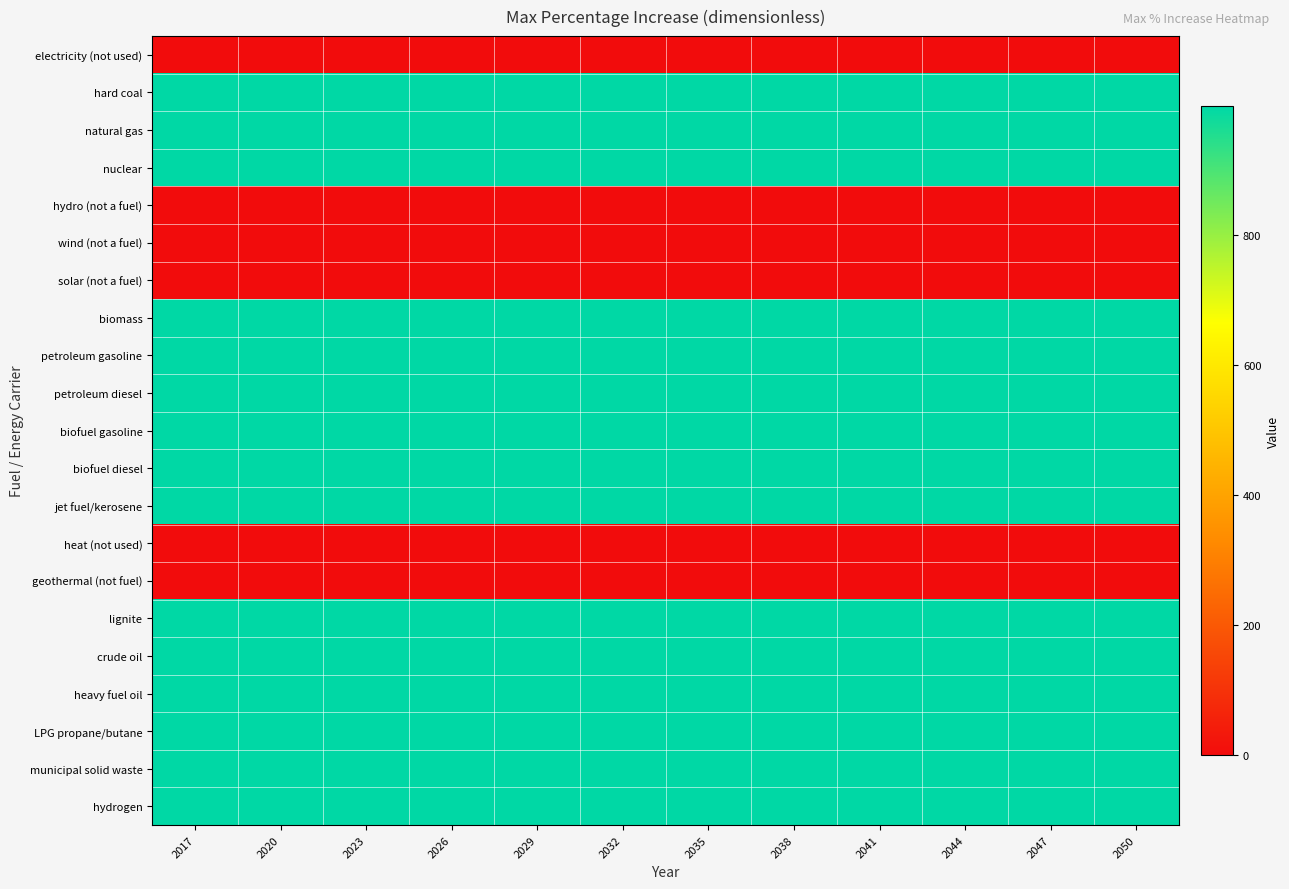

Reading left to right, transcribe all the data shown in this chart.

electricity (not used): 2017=0	2020=0	2023=0	2026=0	2029=0	2032=0	2035=0	2038=0	2041=0	2044=0	2047=0	2050=0
hard coal: 2017=999	2020=999	2023=999	2026=999	2029=999	2032=999	2035=999	2038=999	2041=999	2044=999	2047=999	2050=999
natural gas: 2017=999	2020=999	2023=999	2026=999	2029=999	2032=999	2035=999	2038=999	2041=999	2044=999	2047=999	2050=999
nuclear: 2017=999	2020=999	2023=999	2026=999	2029=999	2032=999	2035=999	2038=999	2041=999	2044=999	2047=999	2050=999
hydro (not a fuel): 2017=0	2020=0	2023=0	2026=0	2029=0	2032=0	2035=0	2038=0	2041=0	2044=0	2047=0	2050=0
wind (not a fuel): 2017=0	2020=0	2023=0	2026=0	2029=0	2032=0	2035=0	2038=0	2041=0	2044=0	2047=0	2050=0
solar (not a fuel): 2017=0	2020=0	2023=0	2026=0	2029=0	2032=0	2035=0	2038=0	2041=0	2044=0	2047=0	2050=0
biomass: 2017=999	2020=999	2023=999	2026=999	2029=999	2032=999	2035=999	2038=999	2041=999	2044=999	2047=999	2050=999
petroleum gasoline: 2017=999	2020=999	2023=999	2026=999	2029=999	2032=999	2035=999	2038=999	2041=999	2044=999	2047=999	2050=999
petroleum diesel: 2017=999	2020=999	2023=999	2026=999	2029=999	2032=999	2035=999	2038=999	2041=999	2044=999	2047=999	2050=999
biofuel gasoline: 2017=999	2020=999	2023=999	2026=999	2029=999	2032=999	2035=999	2038=999	2041=999	2044=999	2047=999	2050=999
biofuel diesel: 2017=999	2020=999	2023=999	2026=999	2029=999	2032=999	2035=999	2038=999	2041=999	2044=999	2047=999	2050=999
jet fuel/kerosene: 2017=999	2020=999	2023=999	2026=999	2029=999	2032=999	2035=999	2038=999	2041=999	2044=999	2047=999	2050=999
heat (not used): 2017=0	2020=0	2023=0	2026=0	2029=0	2032=0	2035=0	2038=0	2041=0	2044=0	2047=0	2050=0
geothermal (not fuel): 2017=0	2020=0	2023=0	2026=0	2029=0	2032=0	2035=0	2038=0	2041=0	2044=0	2047=0	2050=0
lignite: 2017=999	2020=999	2023=999	2026=999	2029=999	2032=999	2035=999	2038=999	2041=999	2044=999	2047=999	2050=999
crude oil: 2017=999	2020=999	2023=999	2026=999	2029=999	2032=999	2035=999	2038=999	2041=999	2044=999	2047=999	2050=999
heavy fuel oil: 2017=999	2020=999	2023=999	2026=999	2029=999	2032=999	2035=999	2038=999	2041=999	2044=999	2047=999	2050=999
LPG propane/butane: 2017=999	2020=999	2023=999	2026=999	2029=999	2032=999	2035=999	2038=999	2041=999	2044=999	2047=999	2050=999
municipal solid waste: 2017=999	2020=999	2023=999	2026=999	2029=999	2032=999	2035=999	2038=999	2041=999	2044=999	2047=999	2050=999
hydrogen: 2017=999	2020=999	2023=999	2026=999	2029=999	2032=999	2035=999	2038=999	2041=999	2044=999	2047=999	2050=999